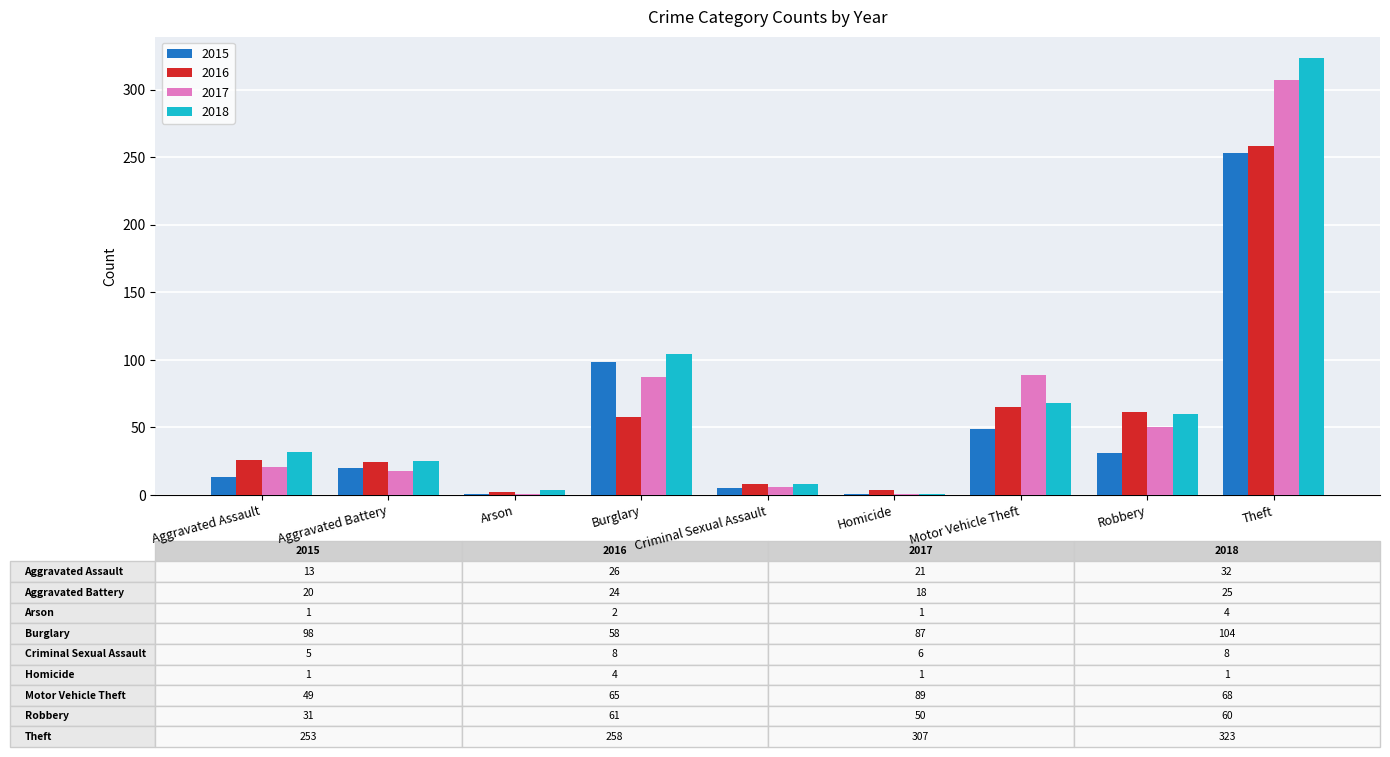

Reading right to left, list all the values displayed in this chart.

2015: 253	31	49	1	5	98	1	20	13
2016: 258	61	65	4	8	58	2	24	26
2017: 307	50	89	1	6	87	1	18	21
2018: 323	60	68	1	8	104	4	25	32